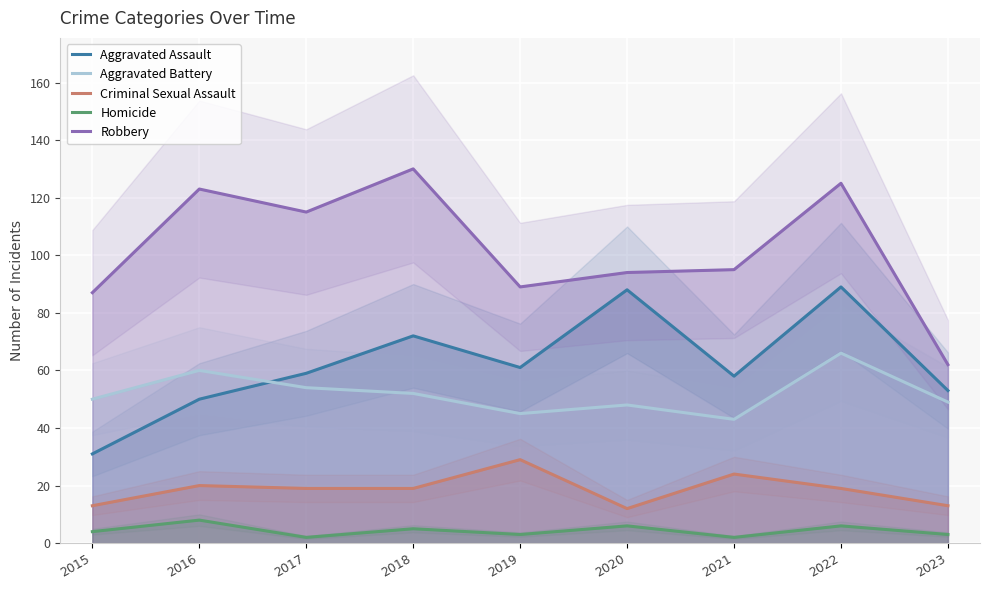

True or false: Criminal Sexual Assault and Aggravated Assault cross at least once.

False